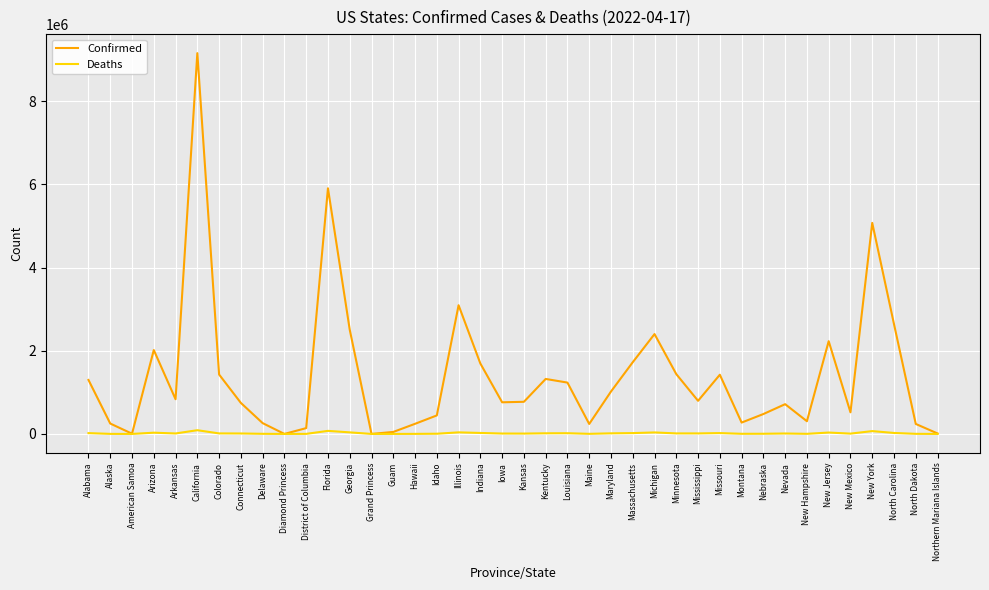

What is the spread (max minus min) of values at Alabama?

1278367